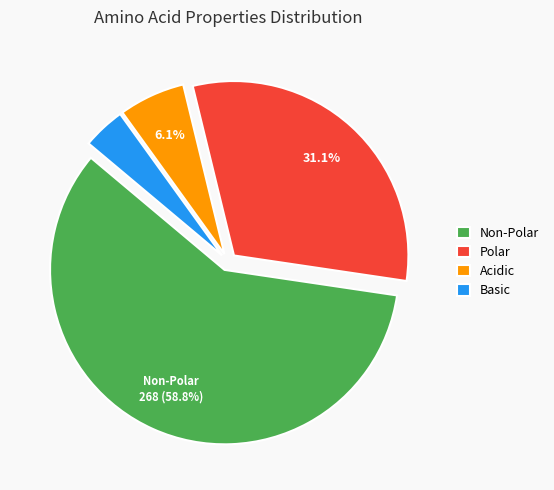

What is the smallest slice in the pie chart?

Basic